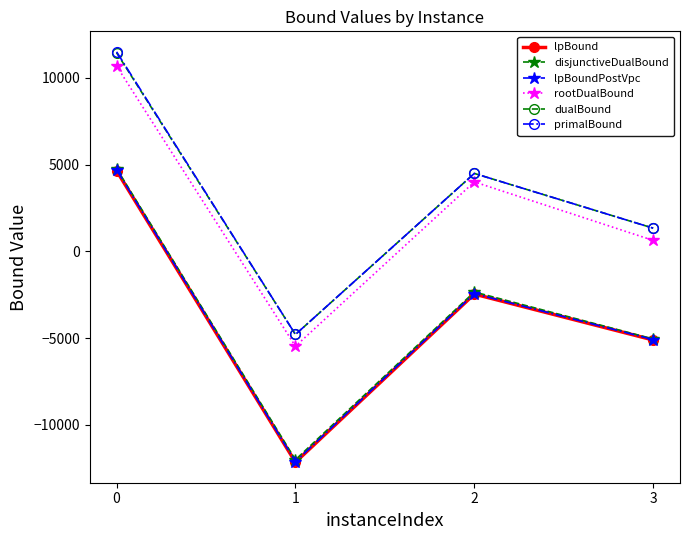

Is this an area chart (filled region under the line)?

No